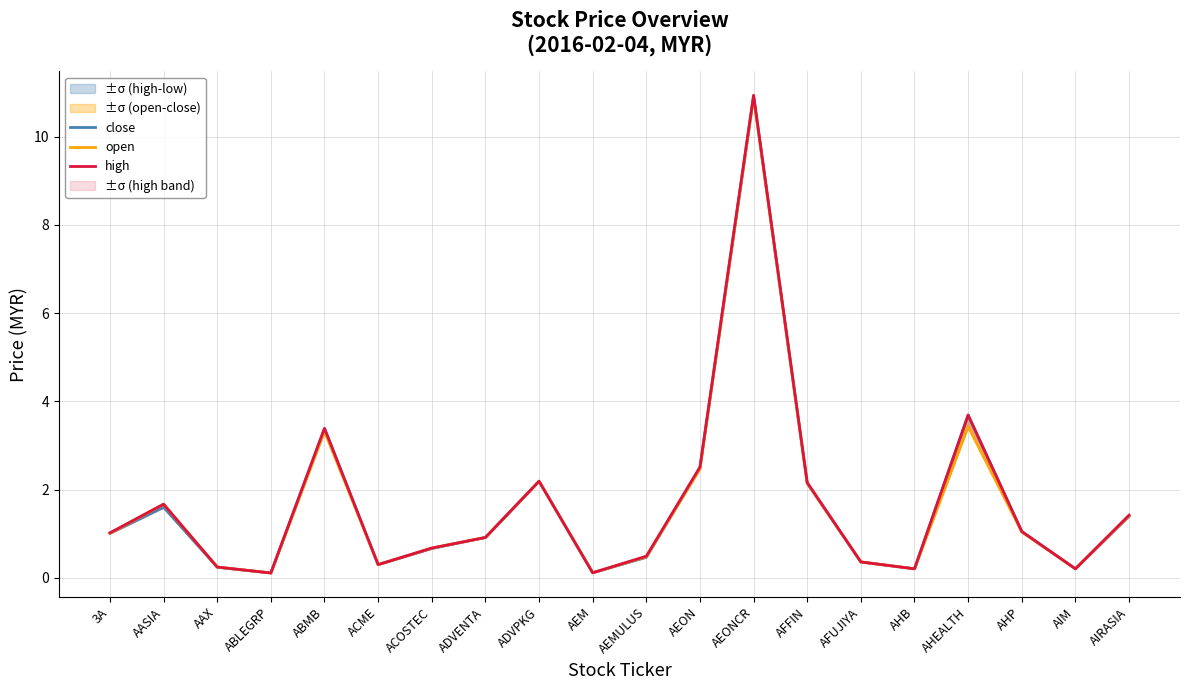

What is the sum of all close values?

33.5